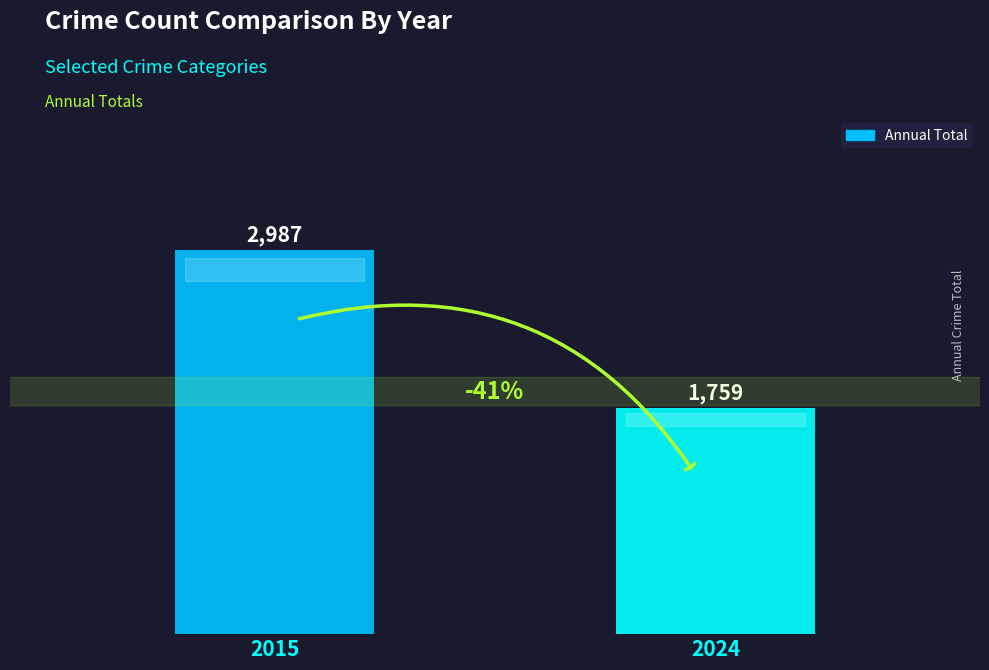

True or false: the data shows 1759 at 2024.

True